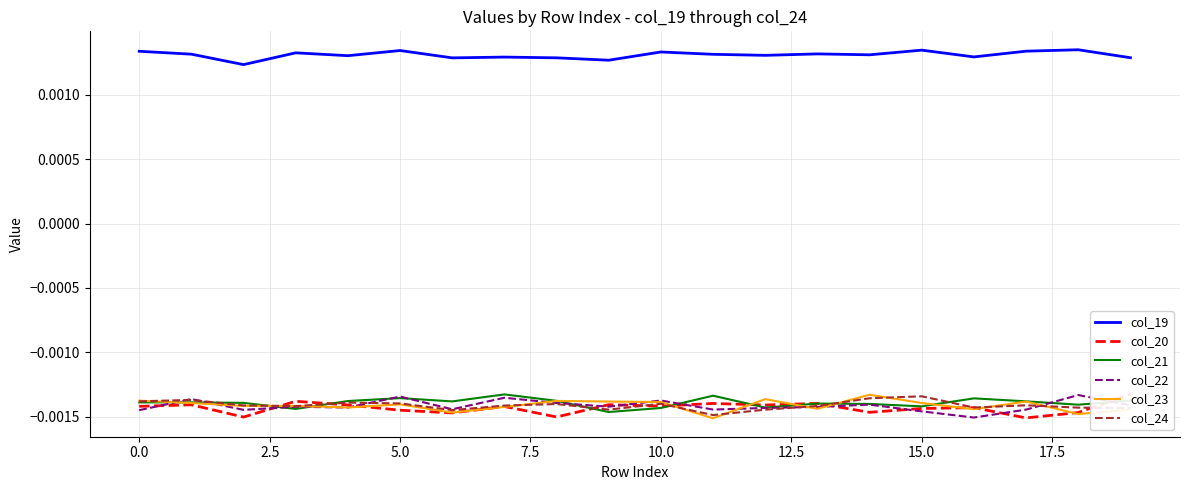

True or false: col_19 and col_23 intersect in this chart.

False